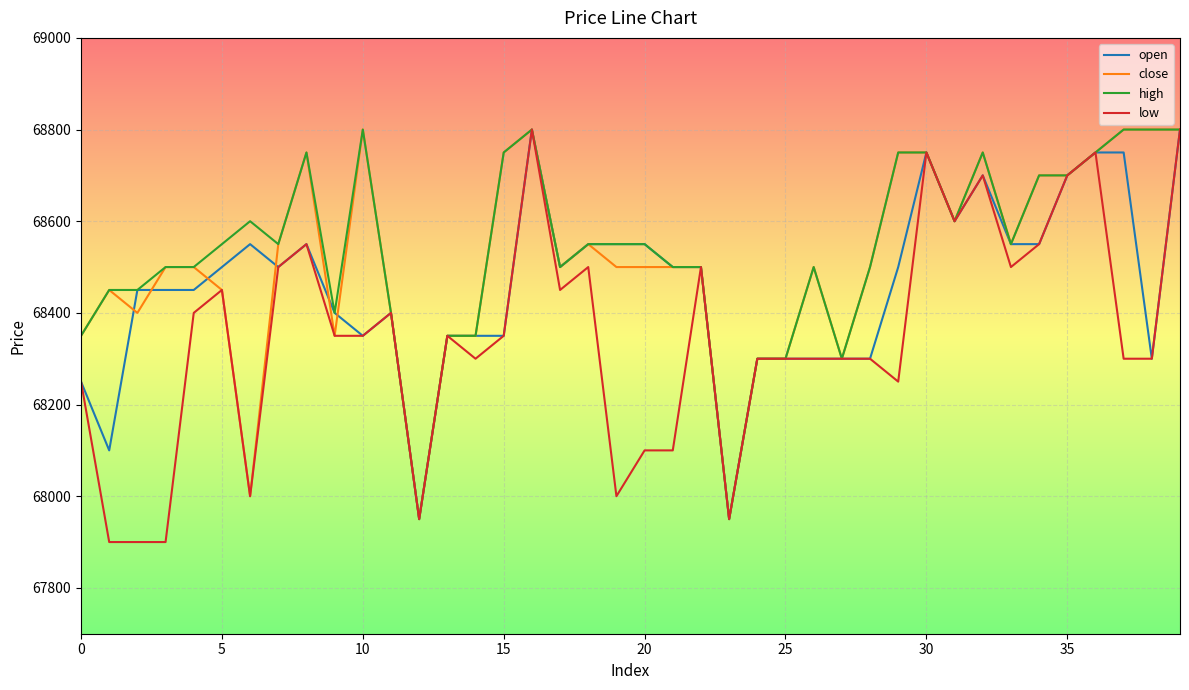

What is the minimum value shown in the chart?

67900